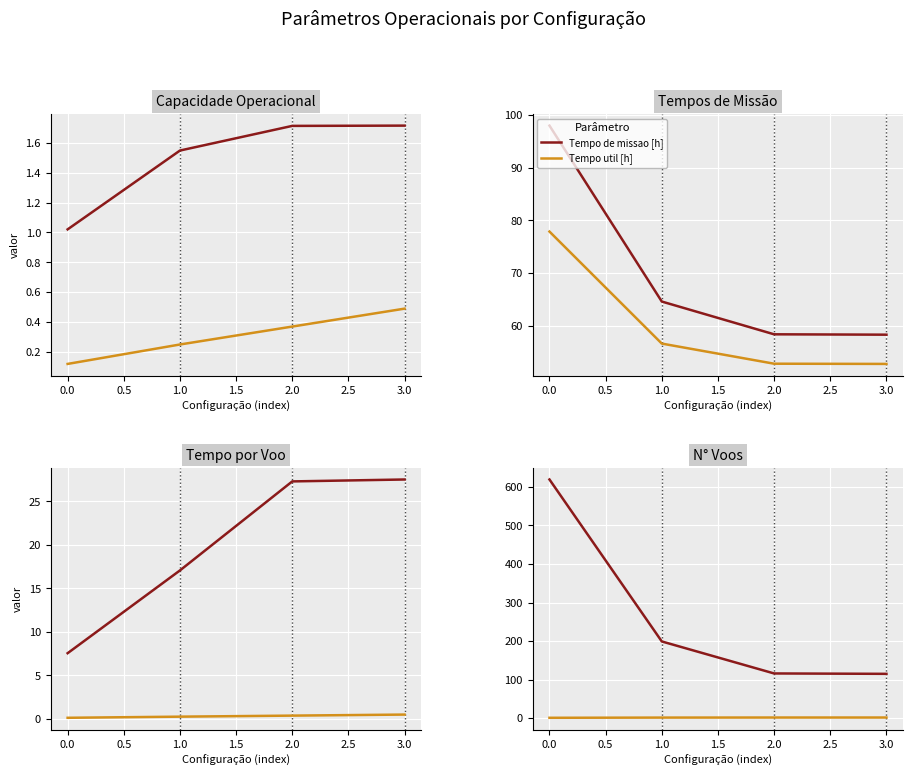

True or false: Tempo de missao [h] and Tempo por voo [min] intersect in this chart.

False